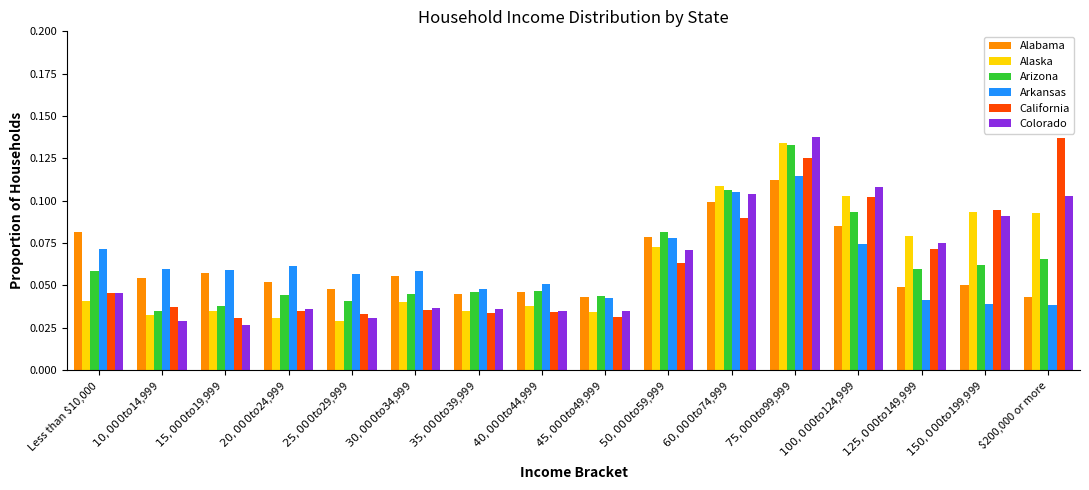

What is the label of the 12th bar from the right?

$25,000 to $29,999